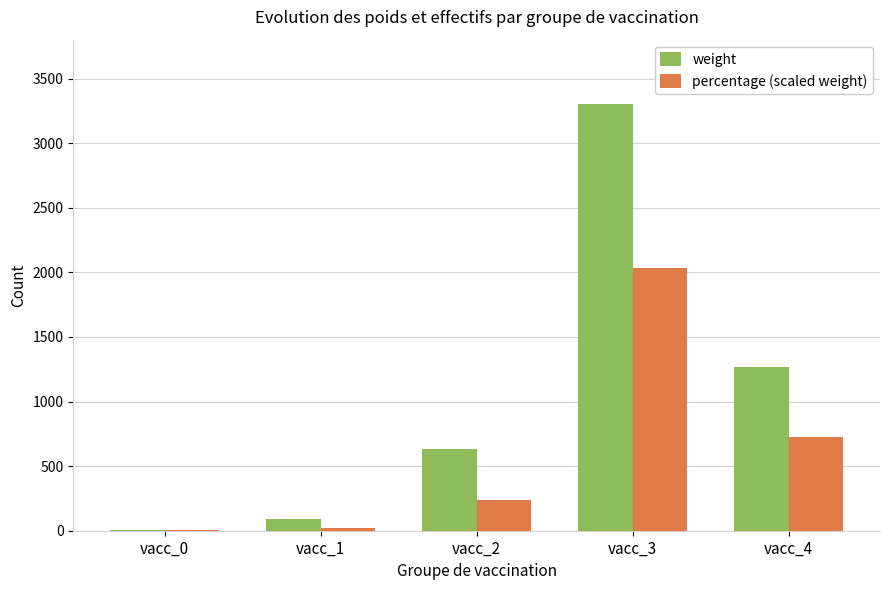

Which series has the largest total across all categories?

weight